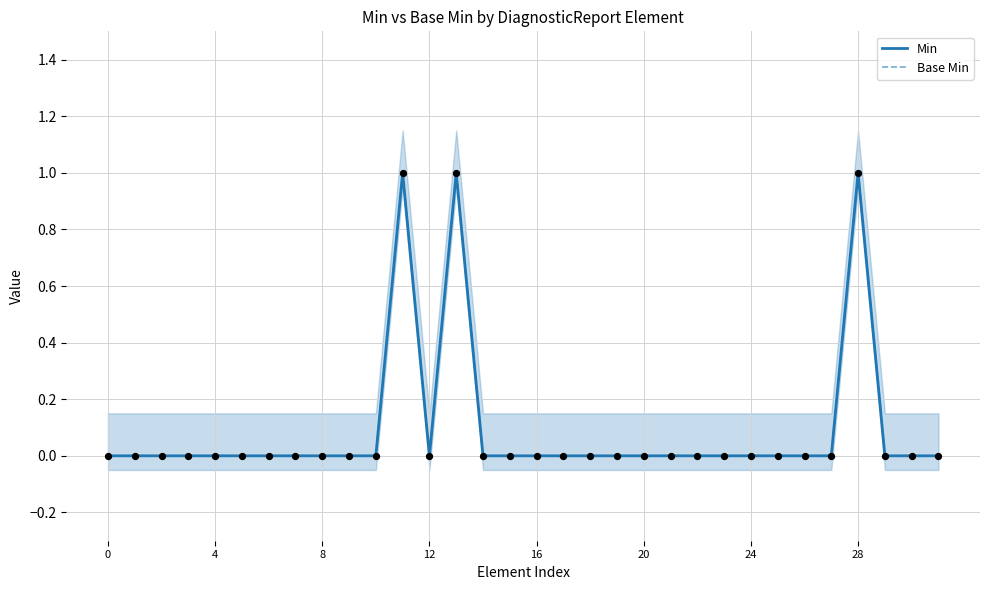

Which series reaches the minimum Y coordinate?

Min